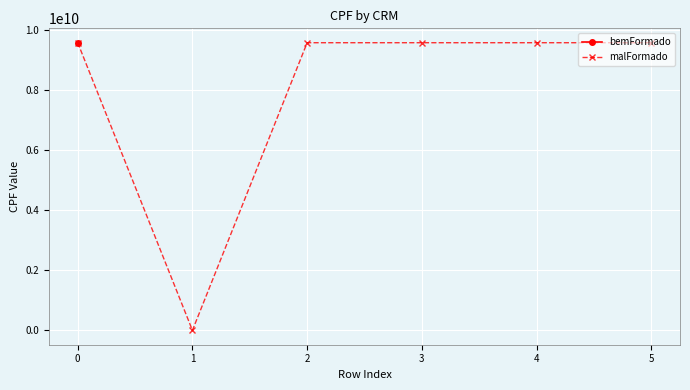

The value of malFormado at 1 is 0. True or false?

True